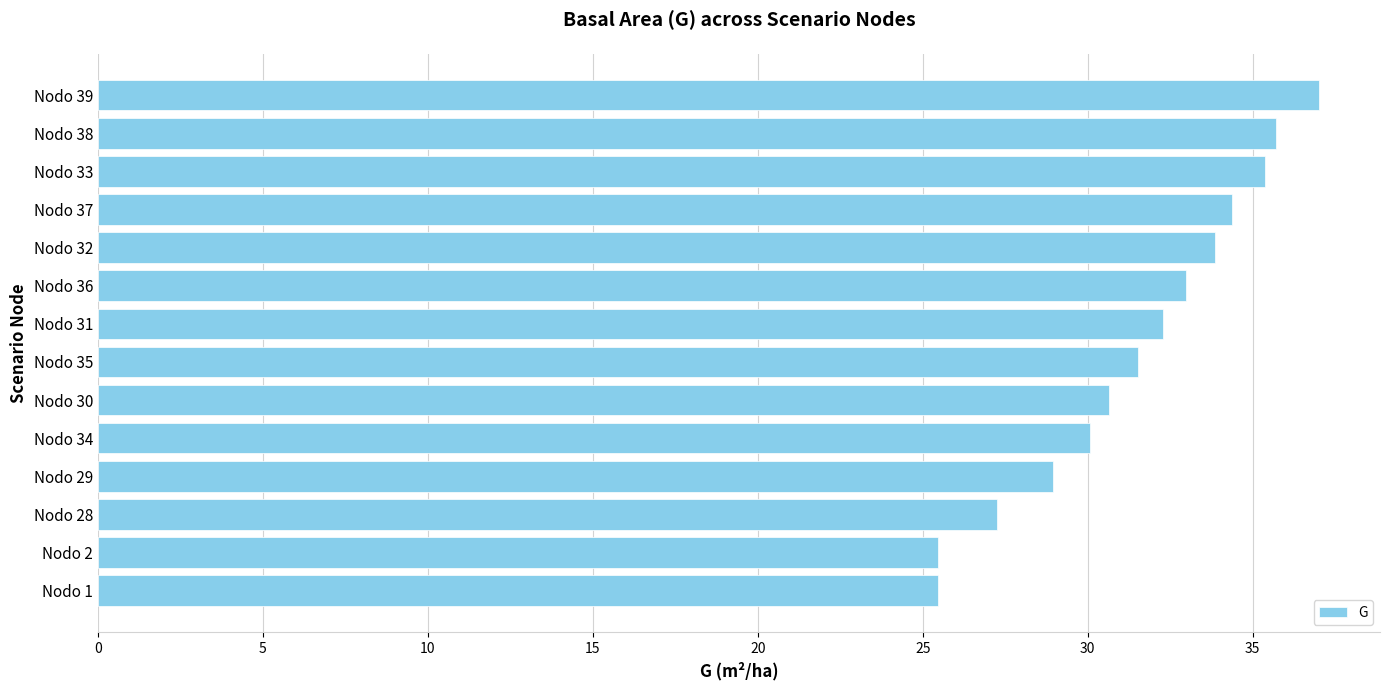

What is the change in value from Nodo 28 to Nodo 36?

+5.7